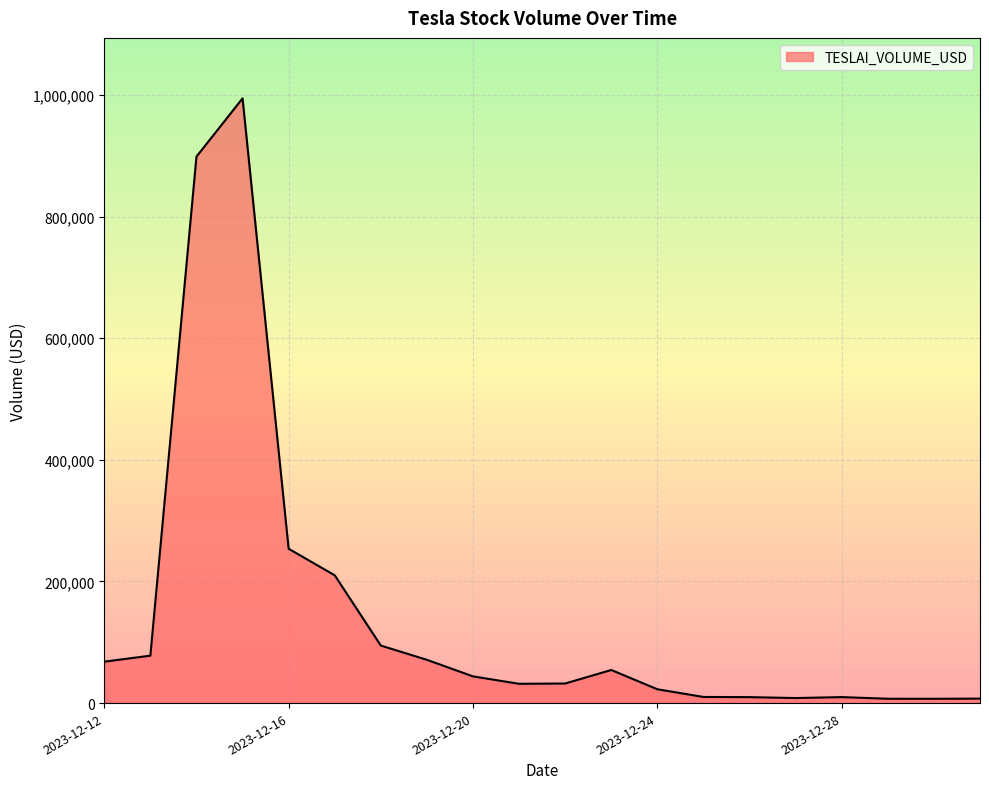

What is the greatest value displayed?

994437